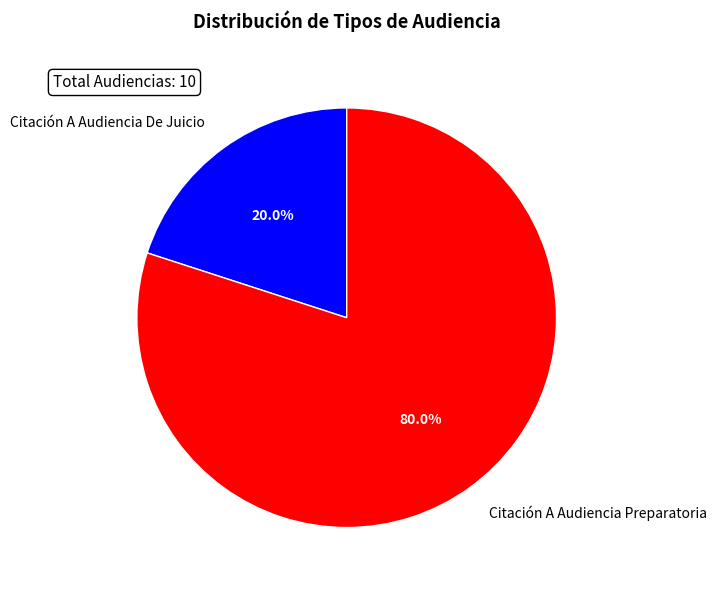

To the nearest percent, what percentage of the pie is Citación A Audiencia De Juicio?

20%